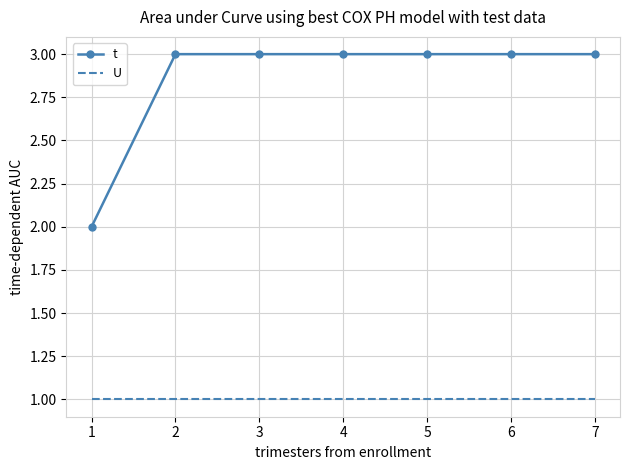

What are all the series names shown in the legend?

t, U